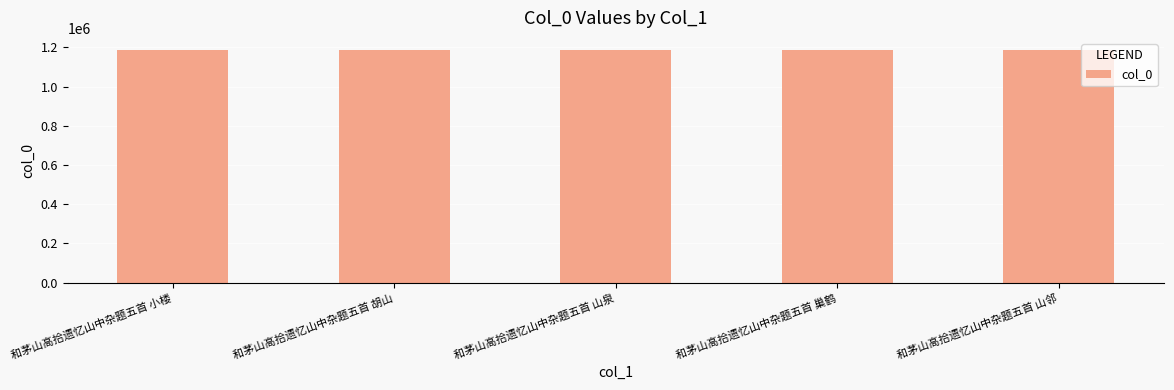

What is the label of the 4th bar from the left?

和茅山高拾遗忆山中杂题五首 巢鹤